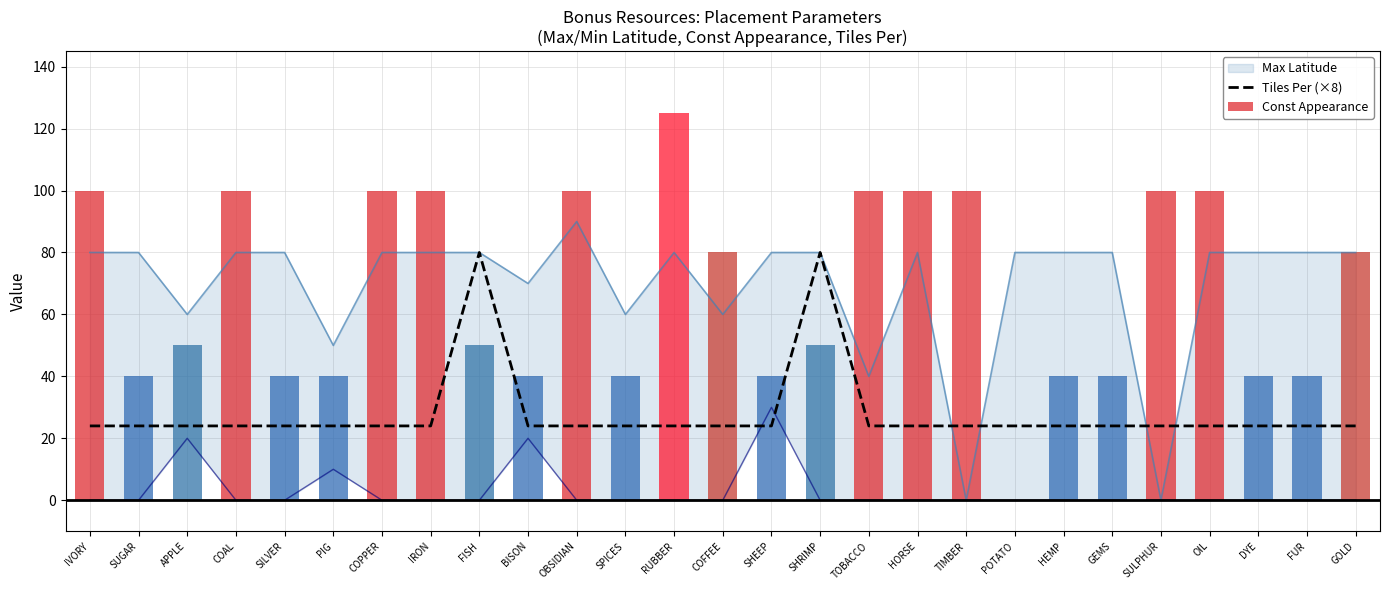

True or false: Const Appearance has a value of 40 at GEMS.

True